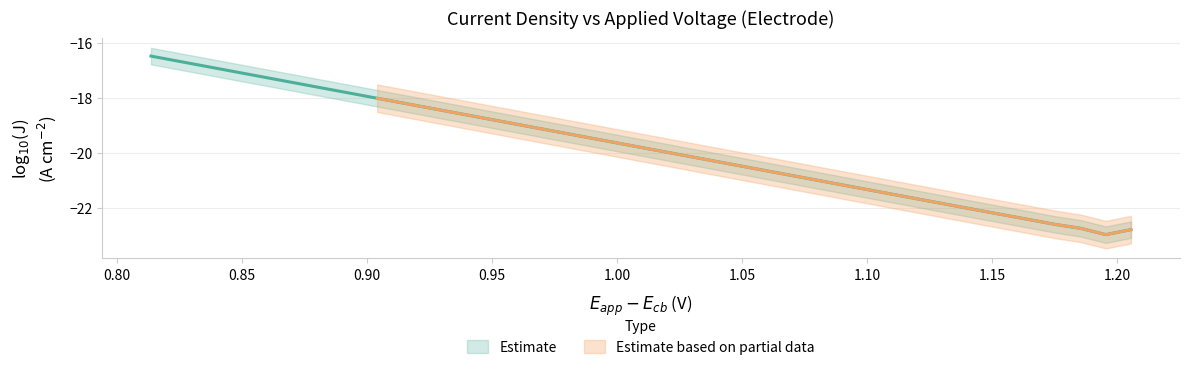

Reading left to right, list all the values displayed in this chart.

-16.5	-16.7	-16.8	-17.0	-17.2	-17.3	-17.5	-17.7	-17.8	-18.0	-18.2	-18.4	-18.5	-18.7	-18.9	-19.0	-19.2	-19.4	-19.5	-19.7	-19.9	-20.1	-20.2	-20.4	-20.6	-20.7	-20.9	-21.1	-21.2	-21.4	-21.6	-21.8	-21.9	-22.1	-22.3	-22.4	-22.6	-22.7	-23.0	-22.8